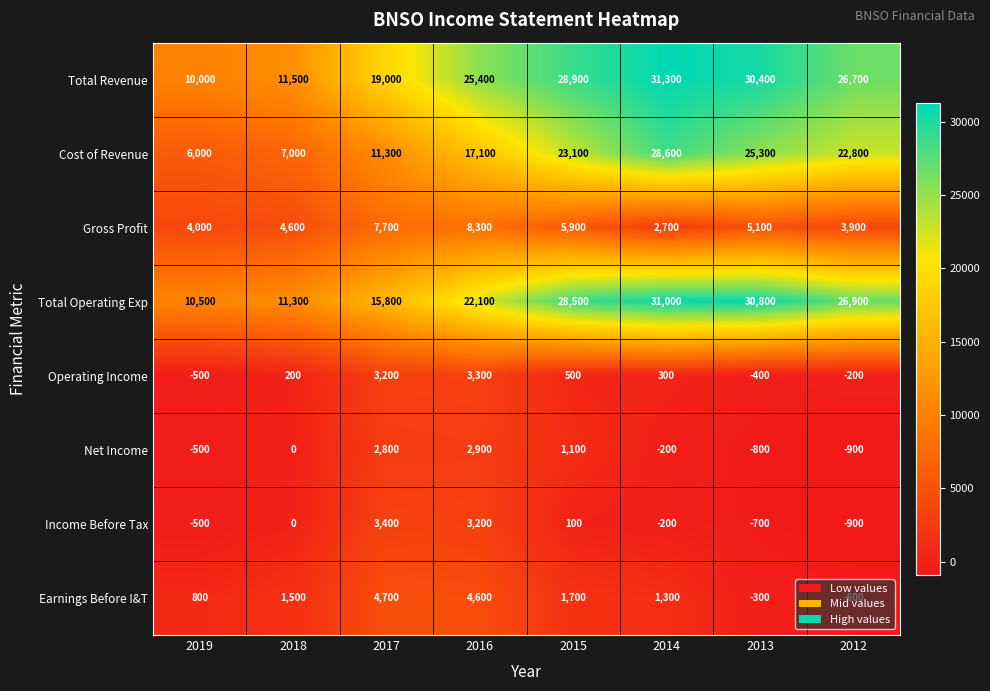

Is it true that Net Income equals -2481 at 2018?

False